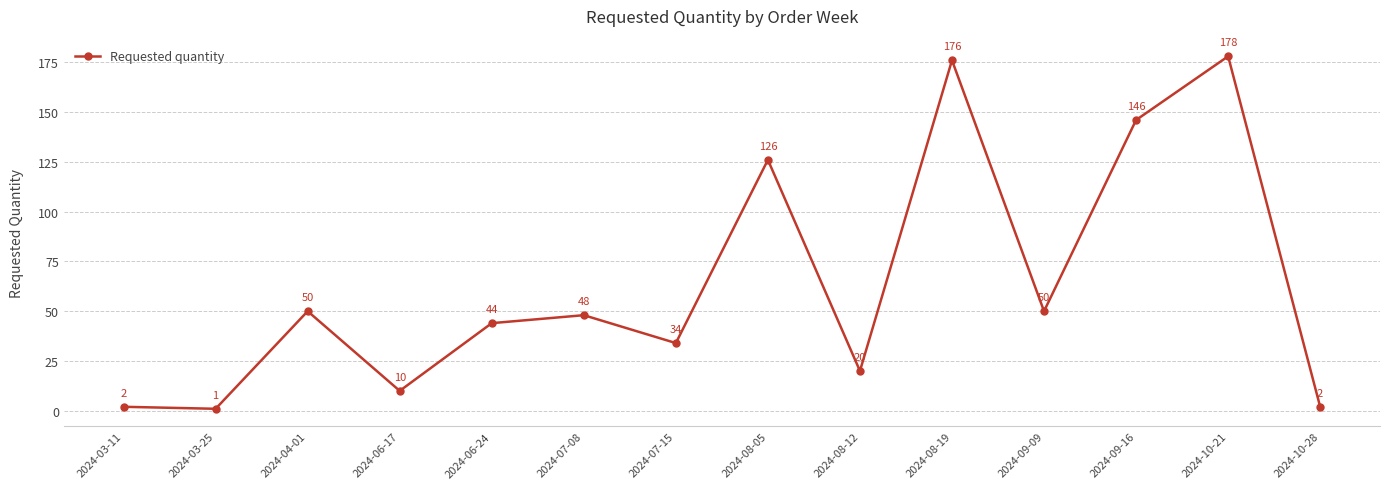

The chart shows a value of 56 at 2024-09-16. True or false?

False